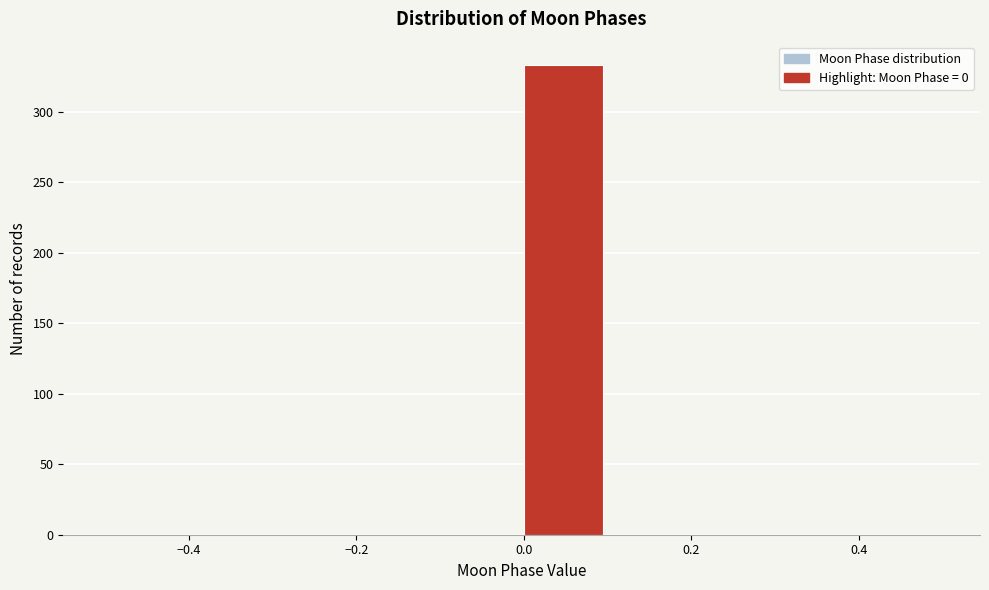

What is the height of the bar covering 0.0 to 0.1 on the x-axis? The values are not printed on the chart, so give them approximately, as read against the axis.

335